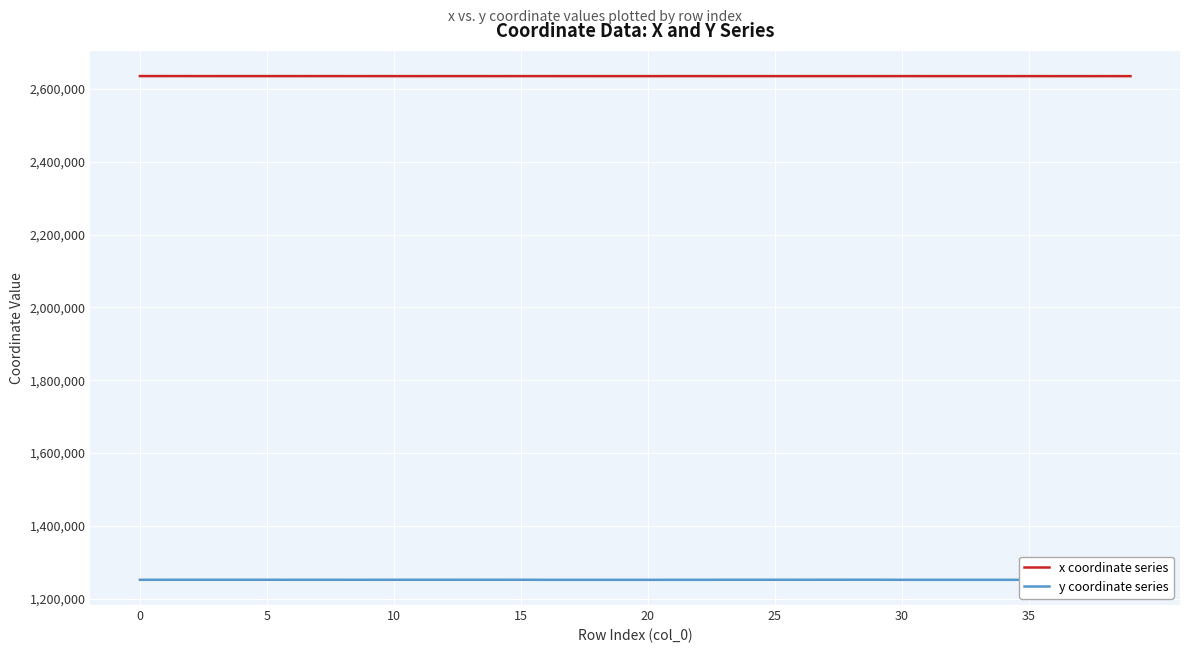

At which label is y coordinate series closest to 1251973?

10